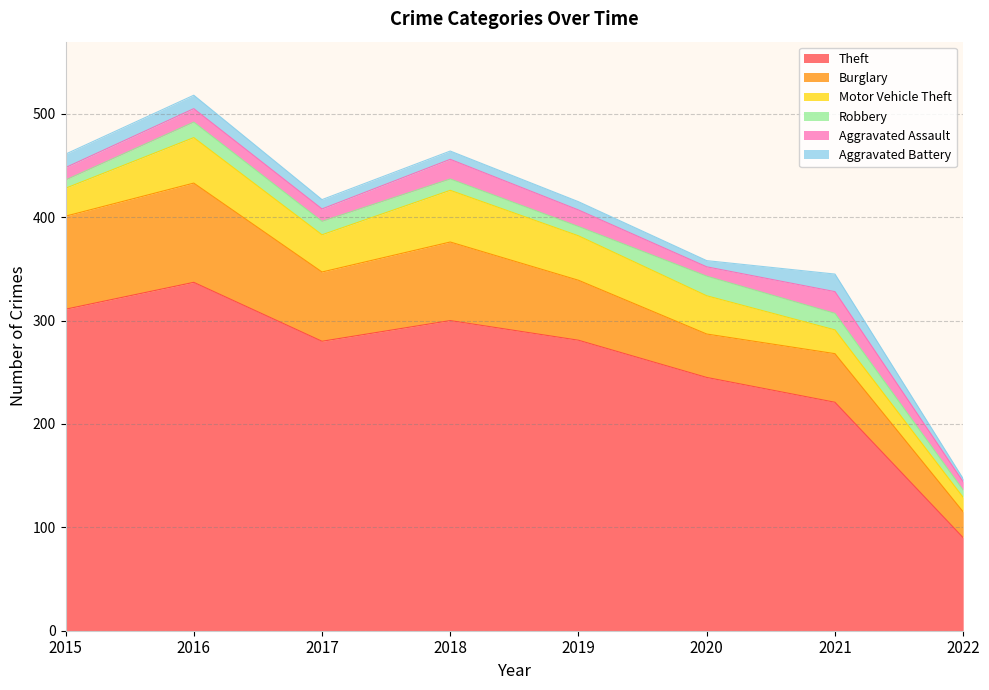

What is the difference between the maximum and minimum values in the Burglary series?

71